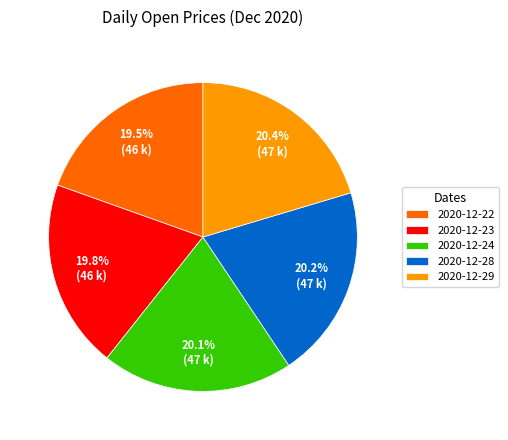

To the nearest percent, what is the average slice percentage?

20%